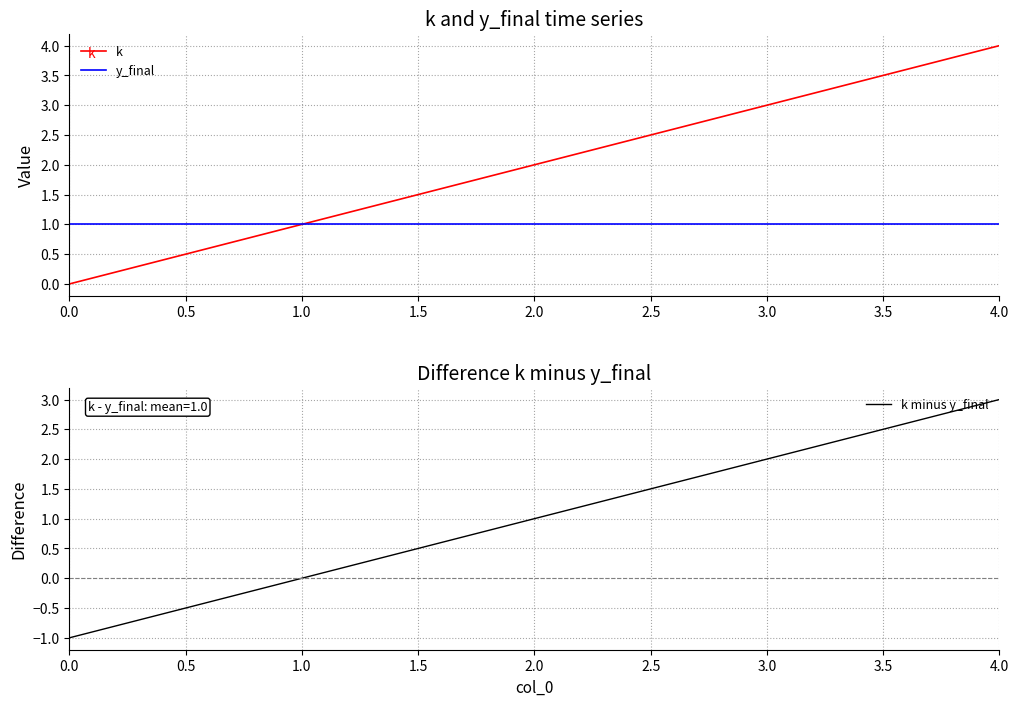

Which series has the widest spread of values?

k